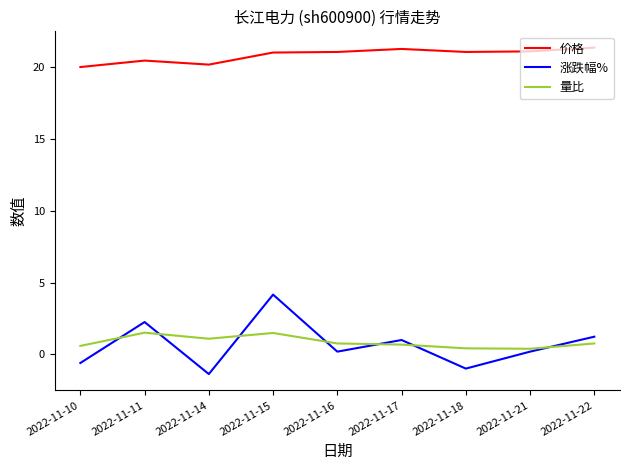

Between which two adjacent categories do 涨跌幅% and 量比 first intersect?

2022-11-10 and 2022-11-11